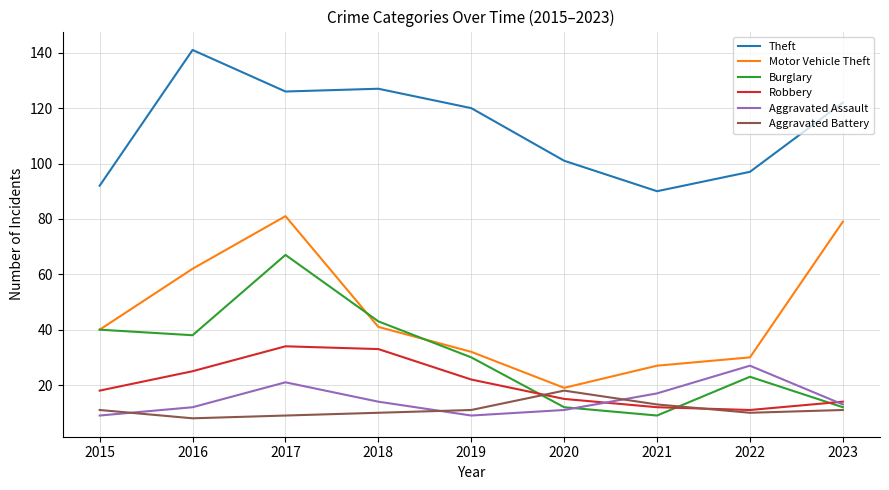

Is the value of Aggravated Battery at 2016 greater than the value of Aggravated Assault at 2018?

No